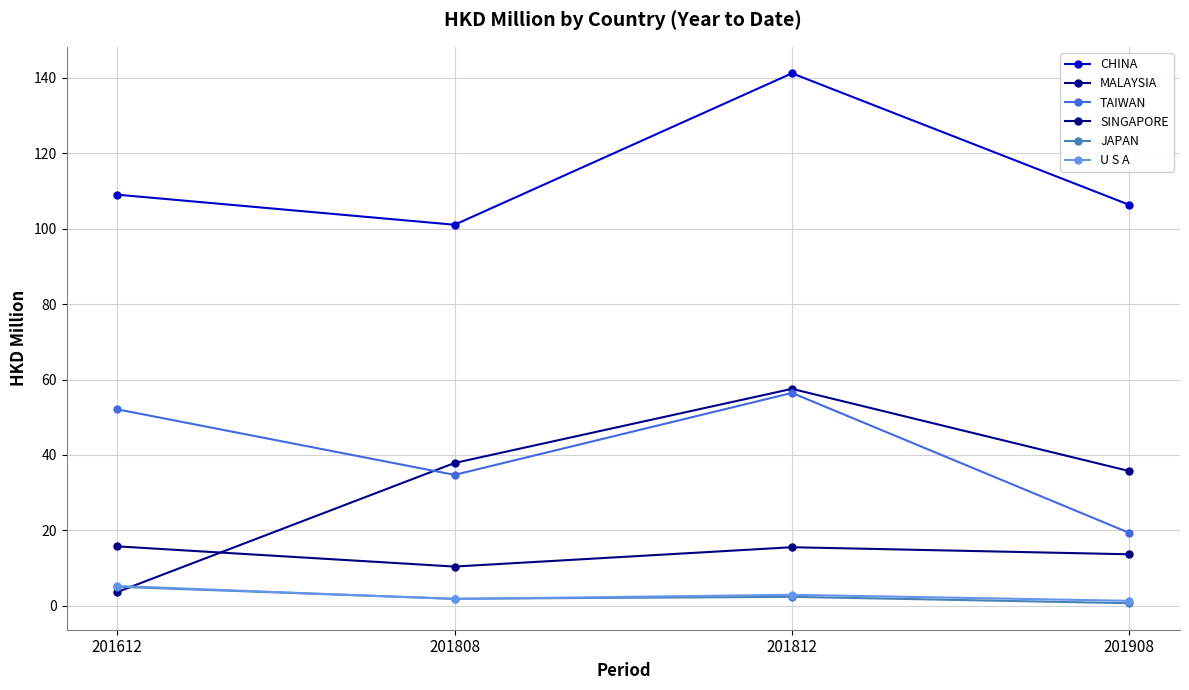

How many series are shown in this chart?

6